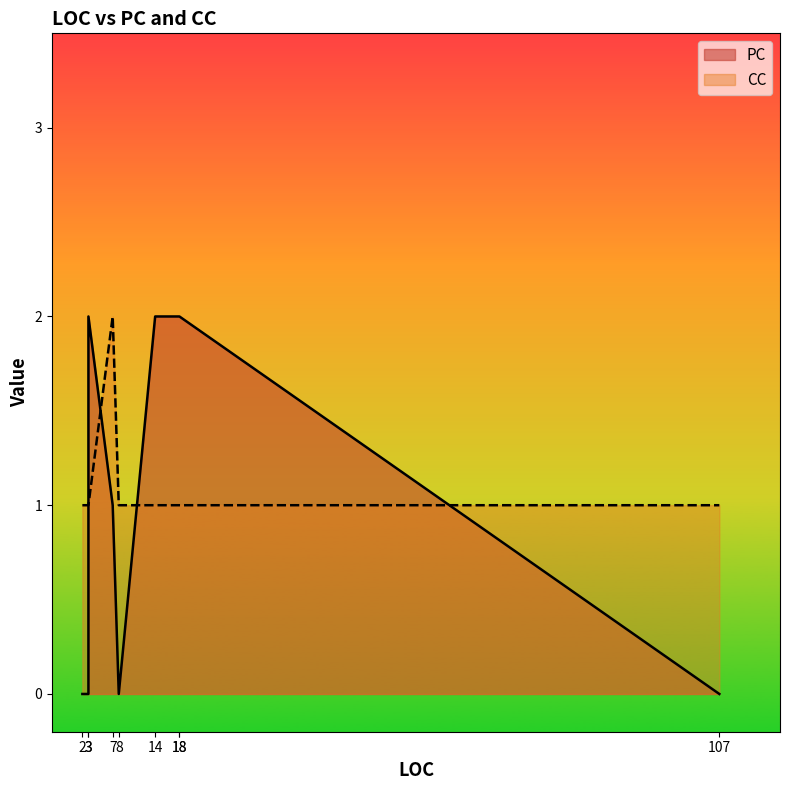

Rank the series at 8 from highest to lowest value.

CC, PC